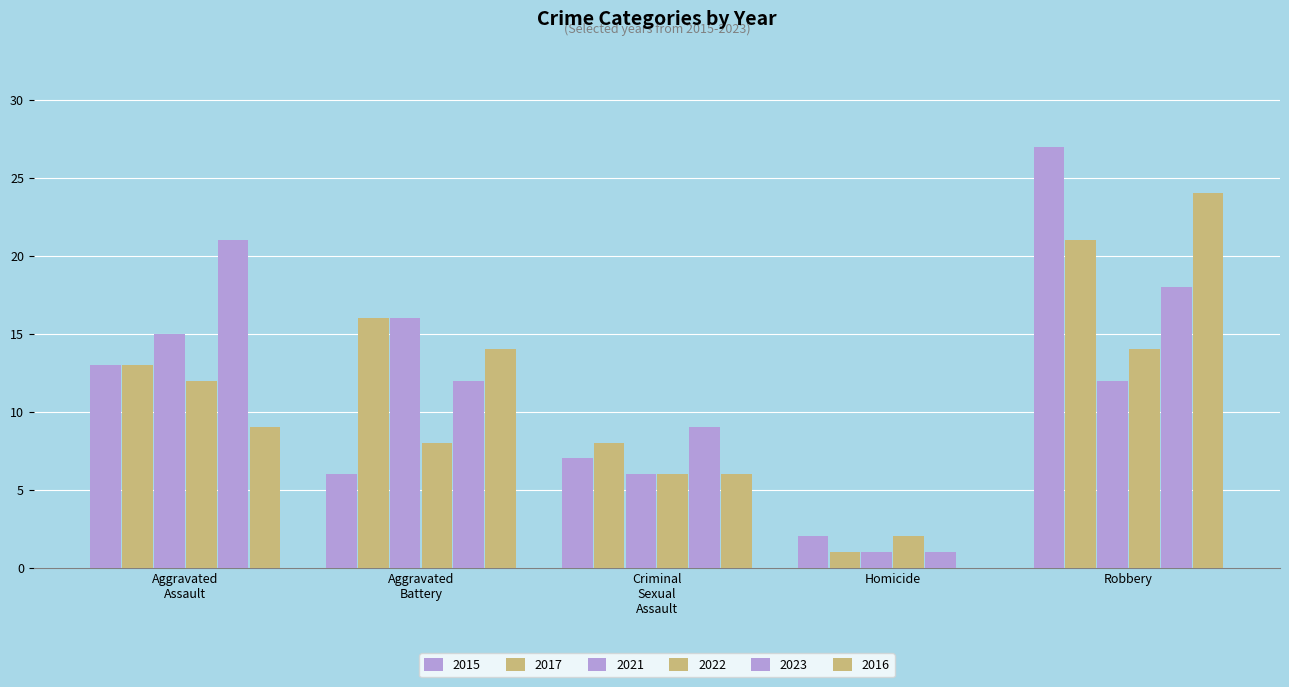

What is the sum of all 2017 values?

59